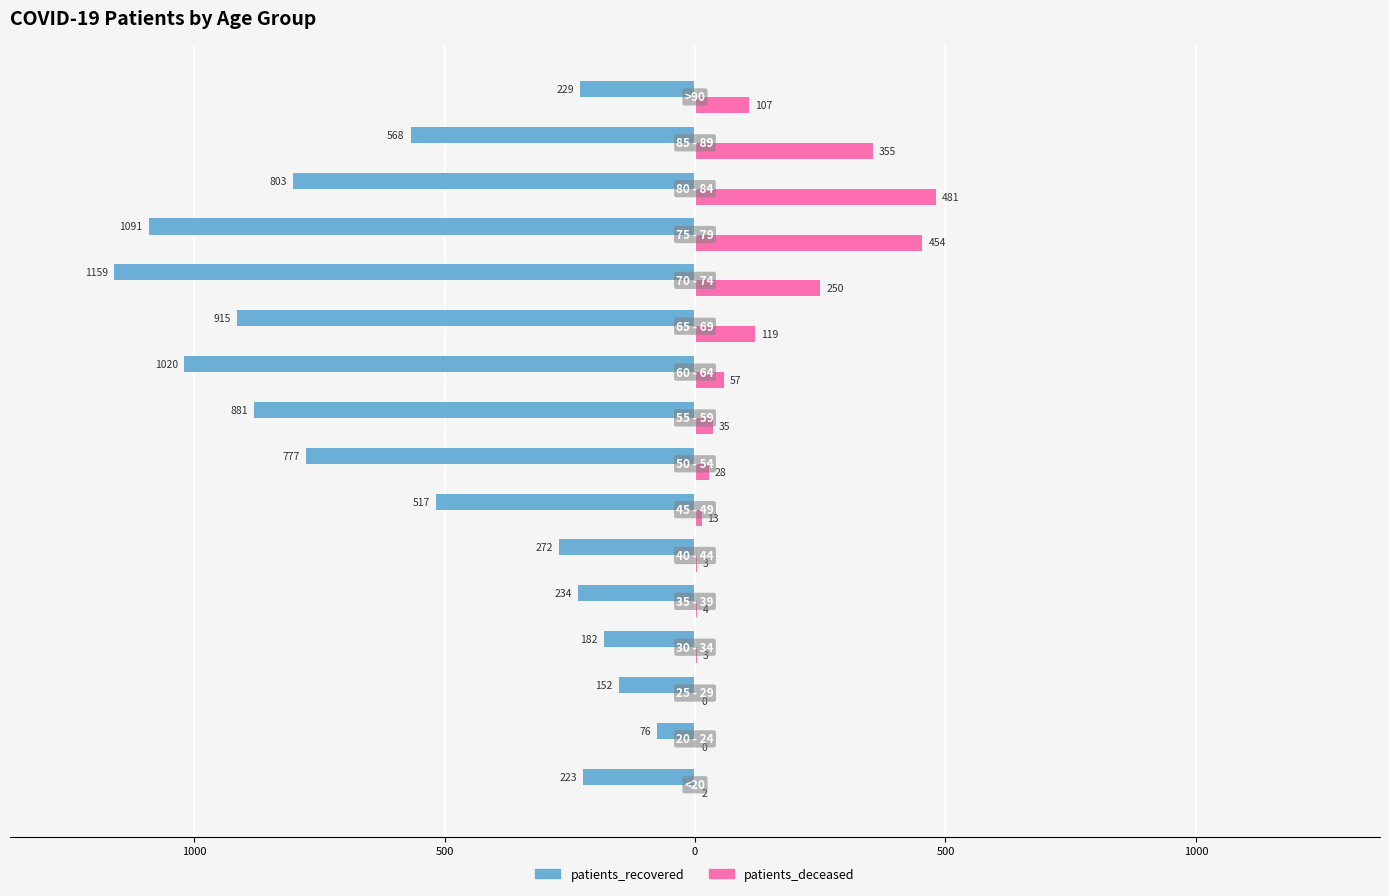

Which series has the largest range (max minus min)?

patients_recovered